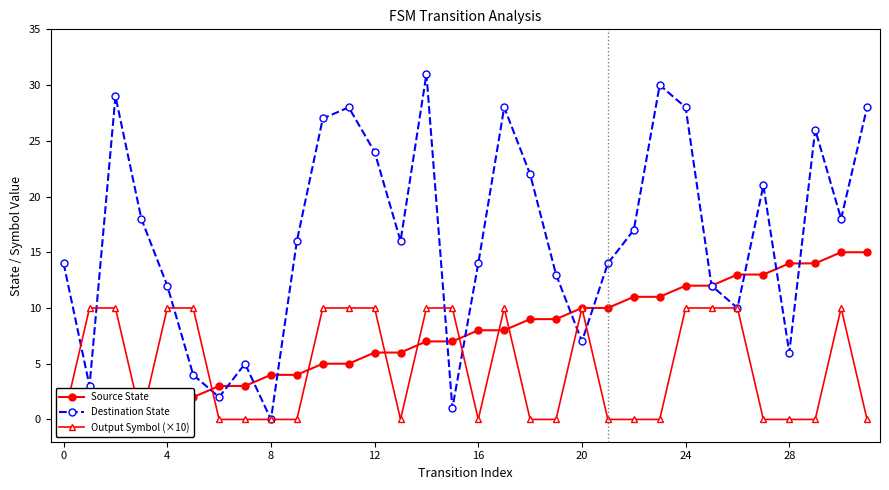

What is the difference between the maximum and second lowest values in the Destination State series?

30